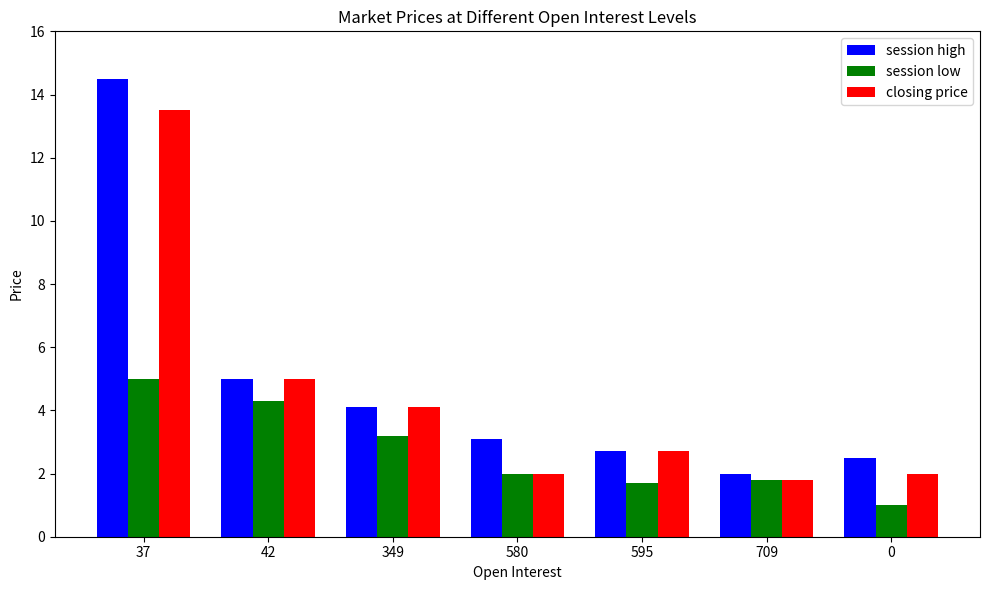

How many bars are there in total?

21